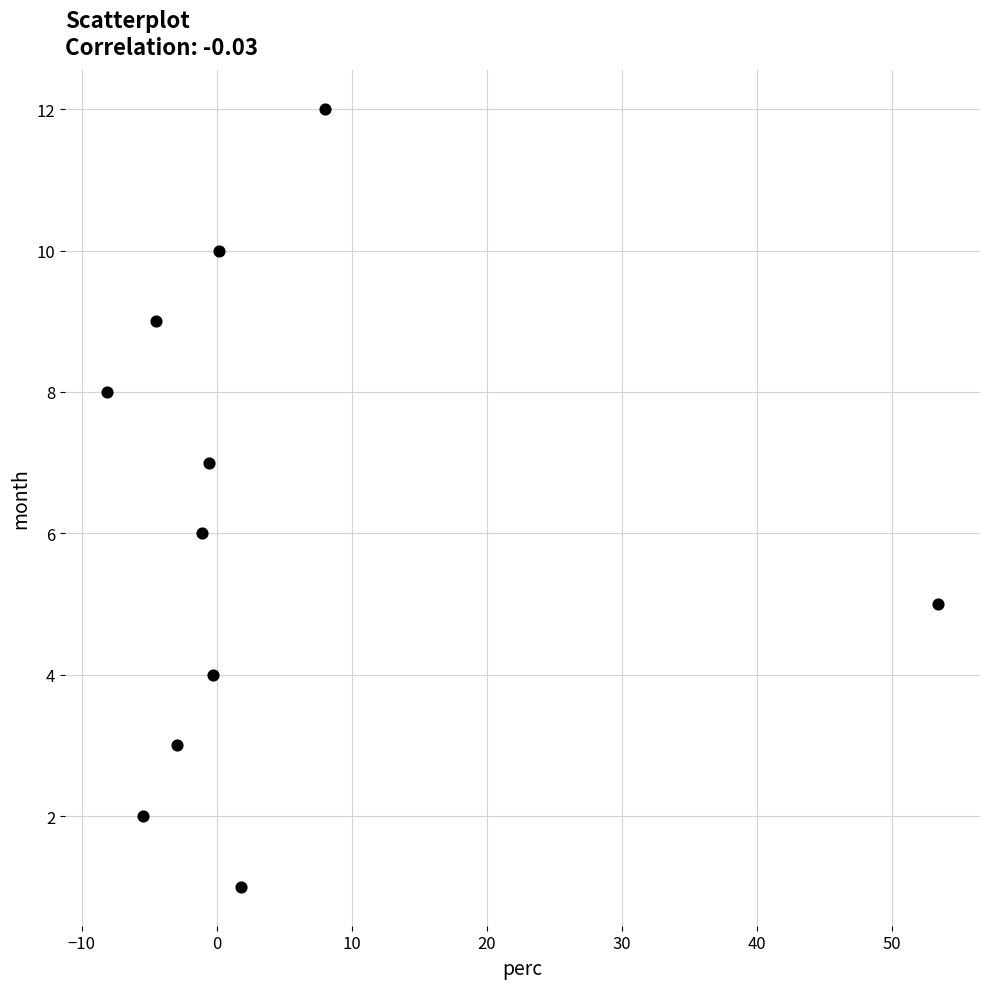

What is the average Y value?

6